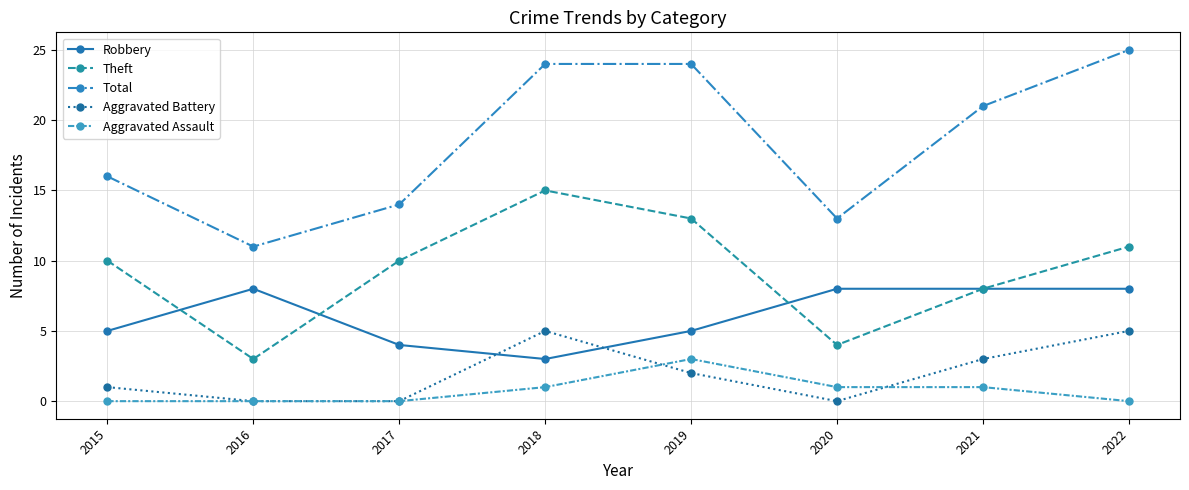

Where does the Aggravated Battery series first go above 2?

2018